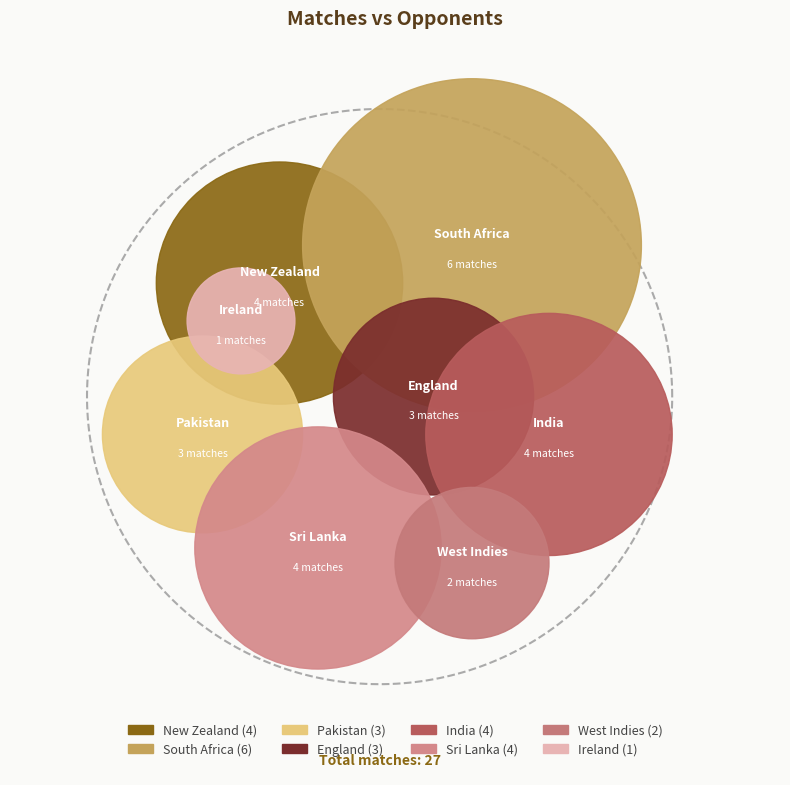

To the nearest percent, what portion does West Indies represent?

7%